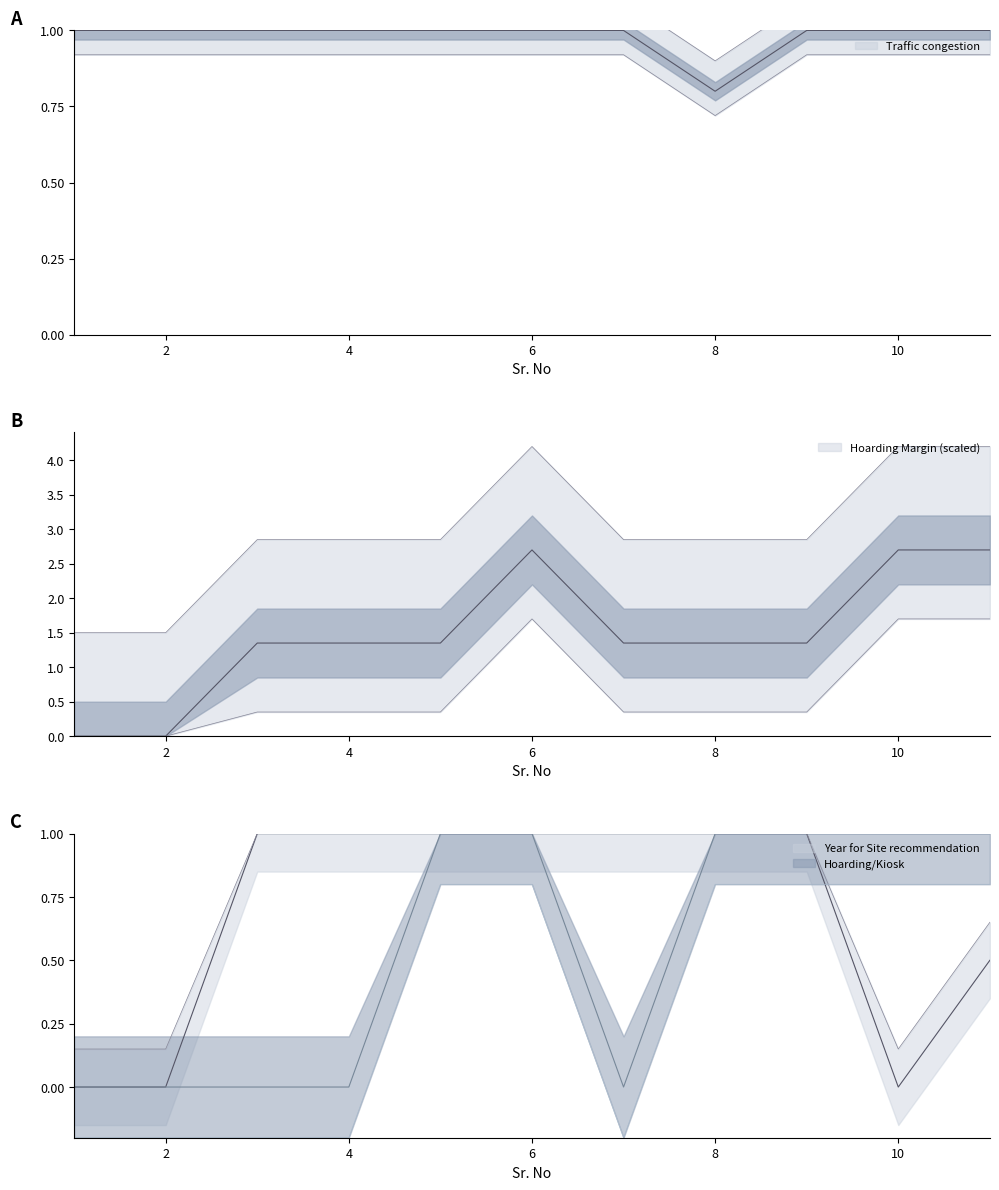

What is the total value across all series at 11?

5.3